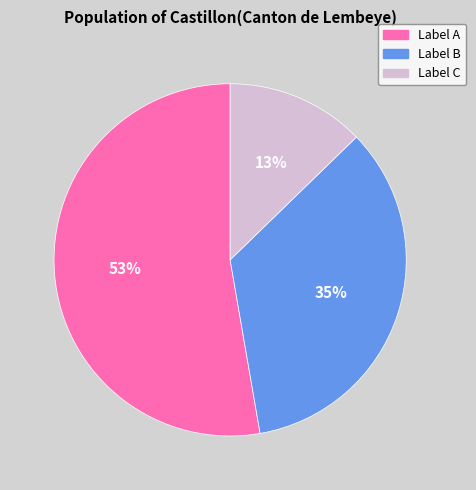

Combined, do Label A and Label C account for over 50%?

Yes